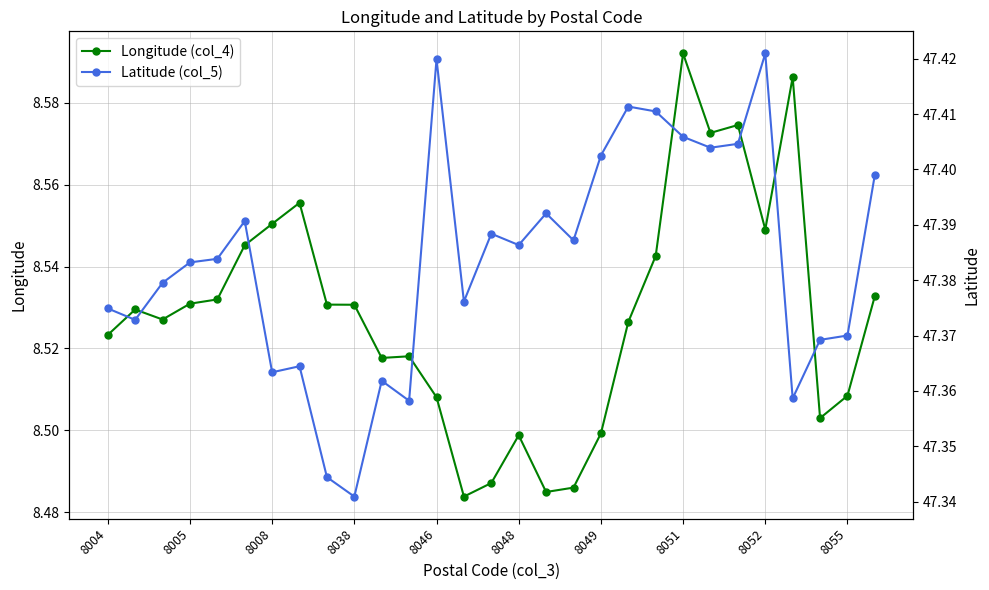

True or false: Longitude (col_4) has a value of 5.2 at 8051.

False